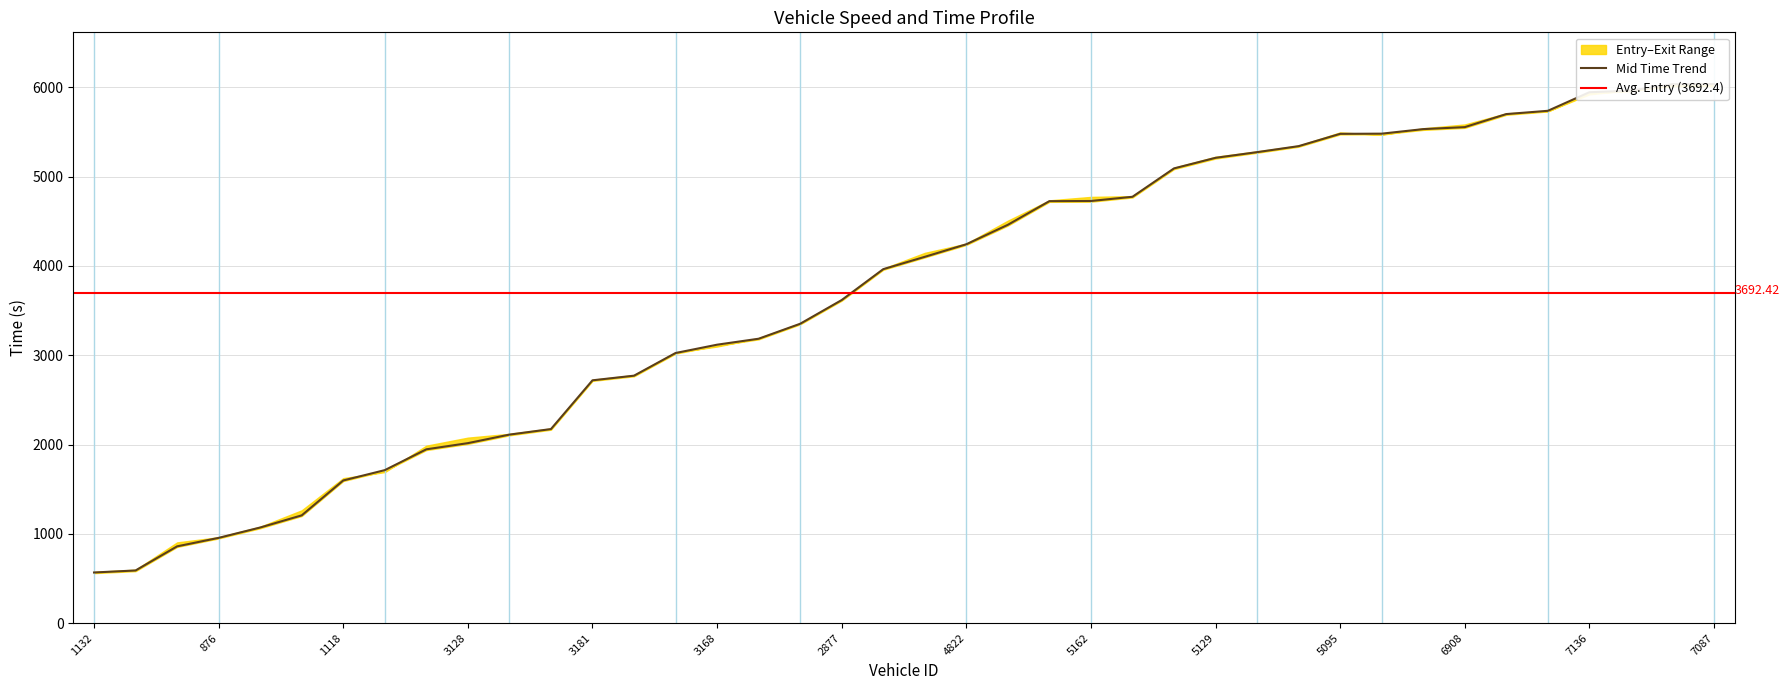

What is the greatest value displayed?

6038.0